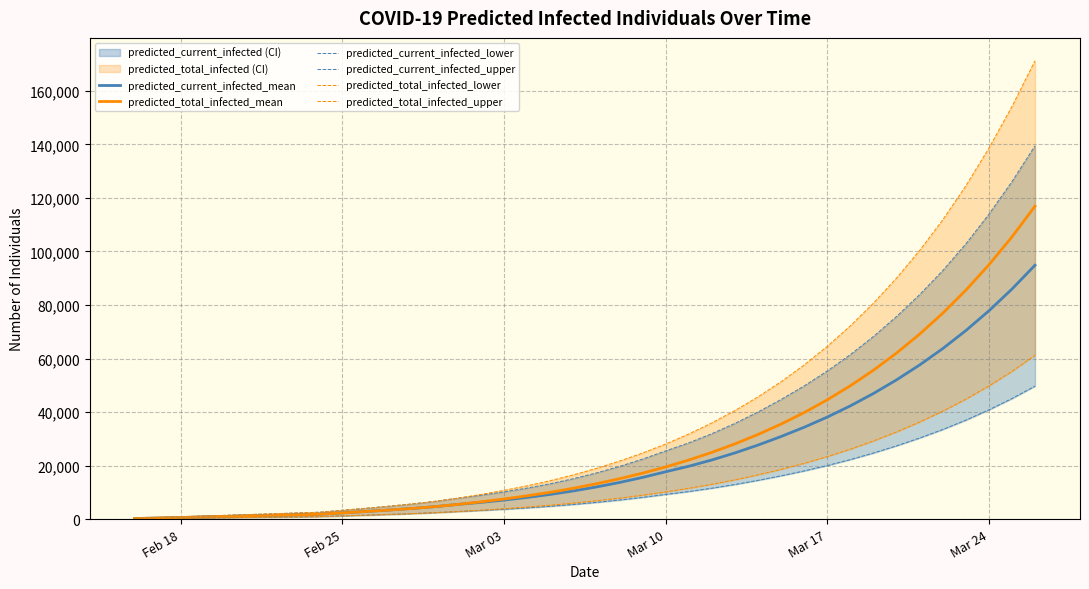

True or false: predicted_total_infected_lower and predicted_total_infected_mean cross at least once.

False